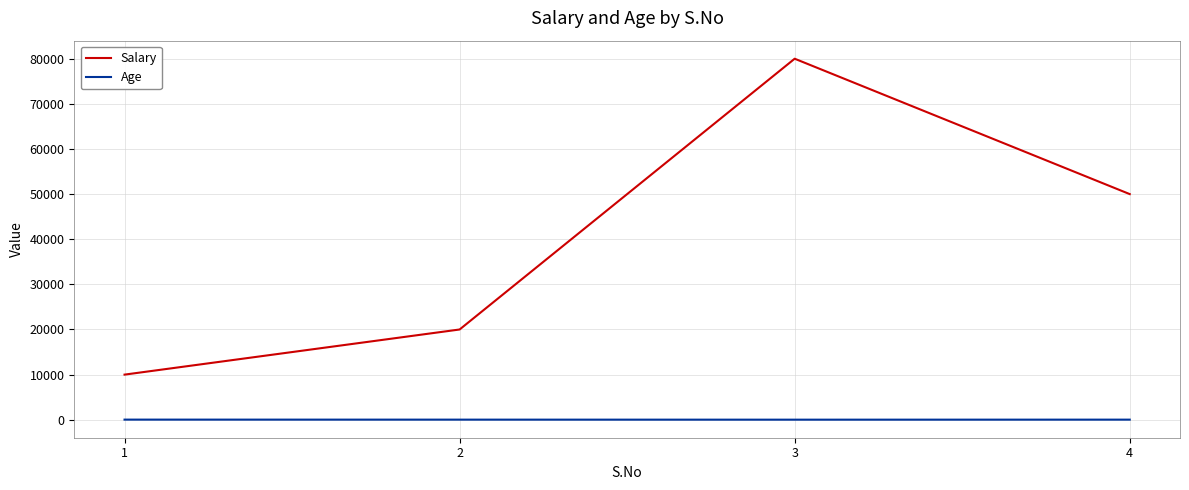

What is the smallest value displayed?

18